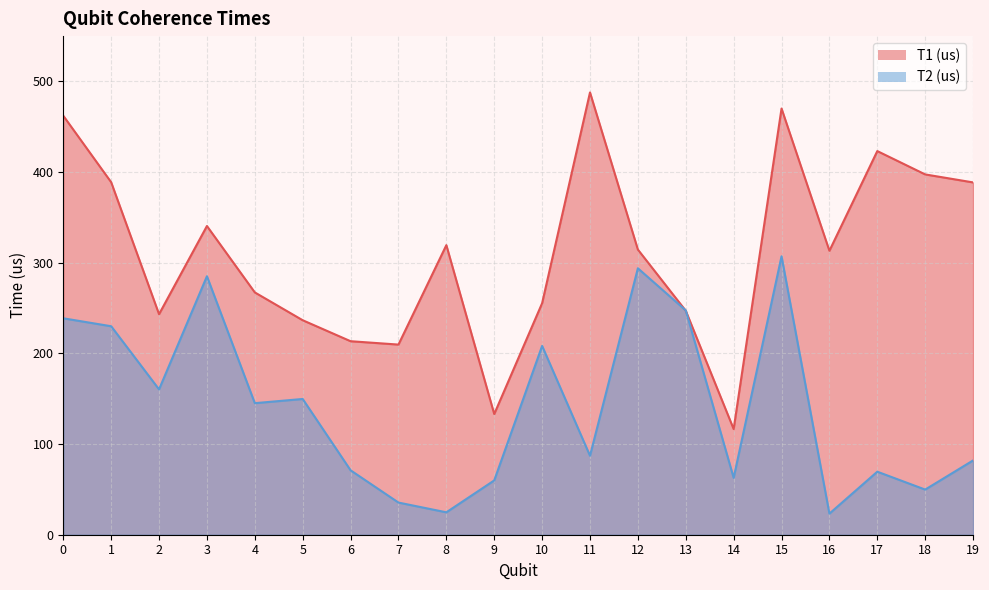

Is the value of T2 (us) at 15 greater than the value of T1 (us) at 15?

No